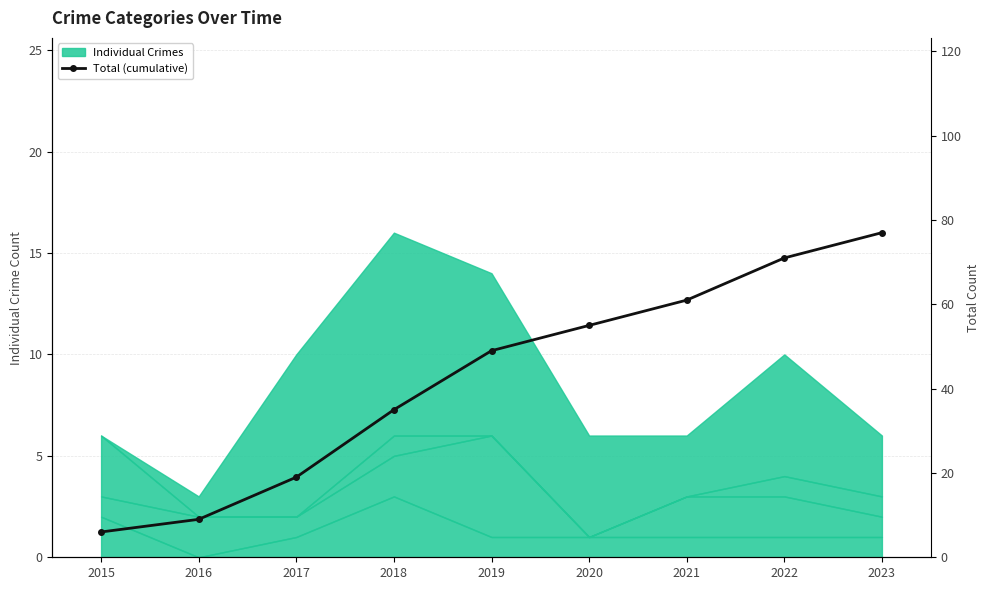

Which has a higher value, 2023 or 2021?

2023